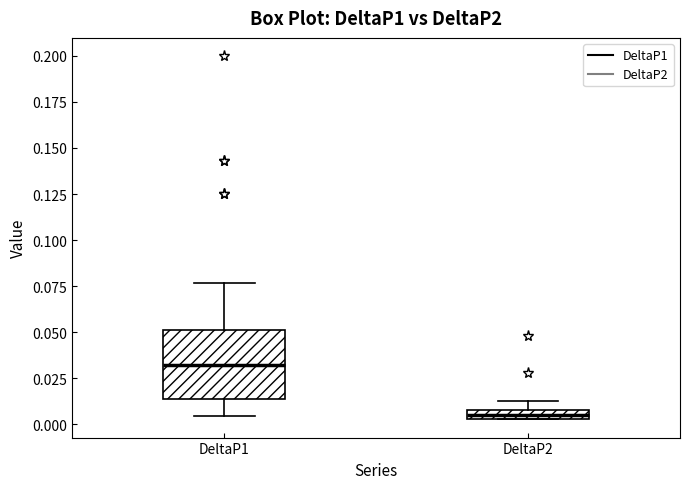

Where is the lower edge of the box for DeltaP2 on the y-axis? The values are not printed on the chart, so give them approximately, as read against the axis.

0.005